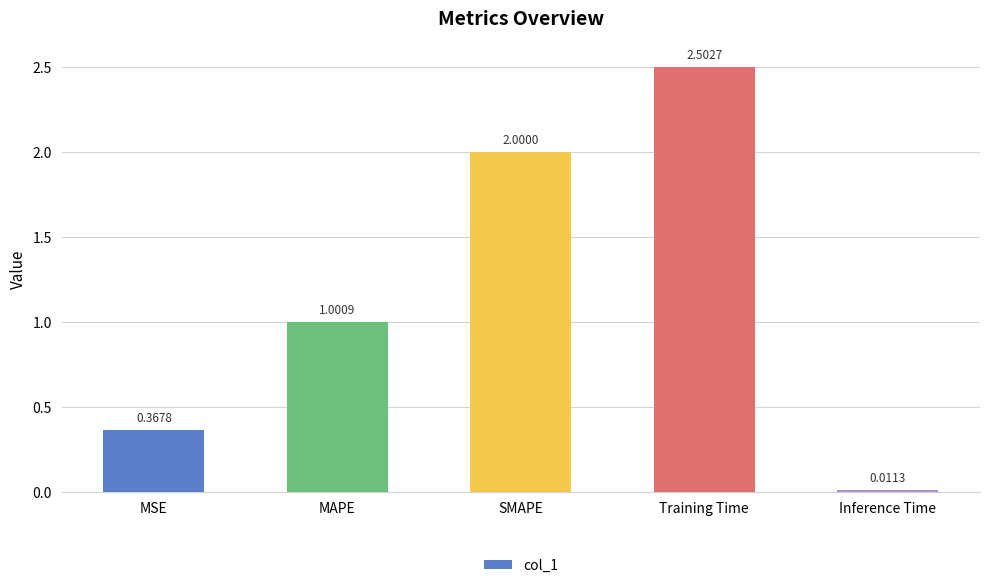

Which has a higher value, SMAPE or MSE?

SMAPE